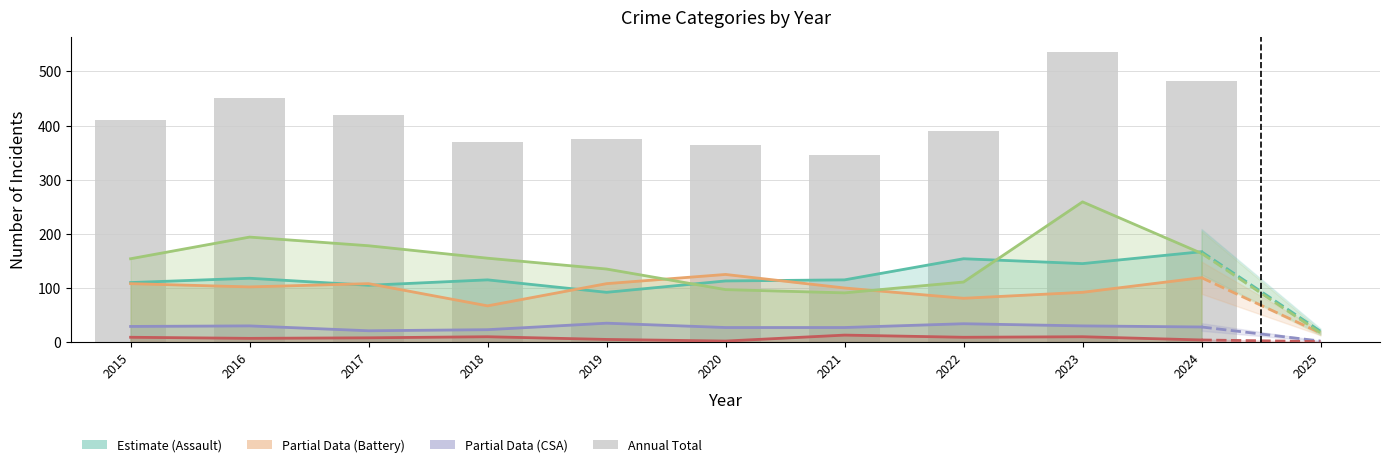

Reading right to left, extract all data points from this chart.

Aggravated Assault: 2024=167	2023=145	2022=154	2021=115	2020=113	2019=92	2018=115	2017=105	2016=118	2015=110
Aggravated Battery: 2024=119	2023=92	2022=81	2021=100	2020=125	2019=108	2018=67	2017=108	2016=102	2015=108
Criminal Sexual Assault: 2024=28	2023=30	2022=34	2021=27	2020=27	2019=35	2018=23	2017=21	2016=30	2015=29
Homicide: 2024=4	2023=10	2022=9	2021=13	2020=2	2019=5	2018=10	2017=8	2016=7	2015=9
Robbery: 2024=164	2023=259	2022=111	2021=91	2020=97	2019=135	2018=155	2017=178	2016=194	2015=154